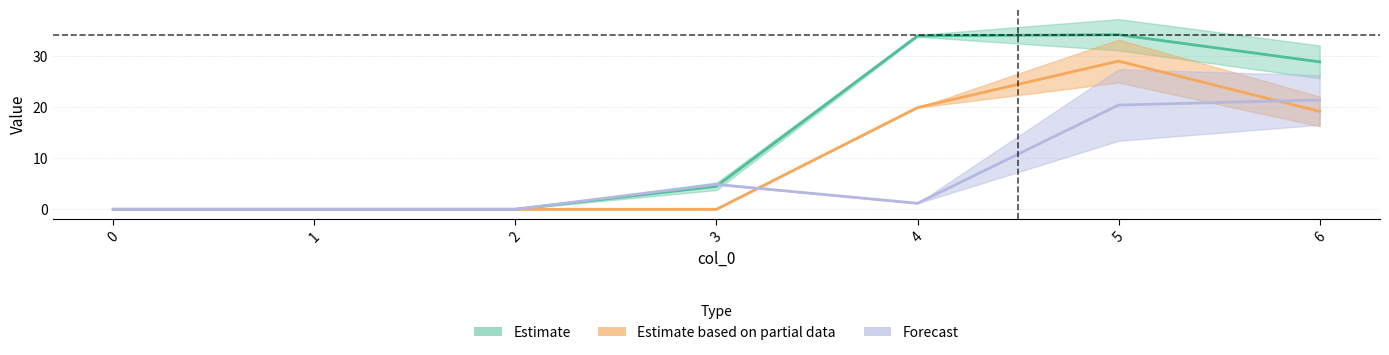

Between 1 and 3, which series saw the biggest shift?

2